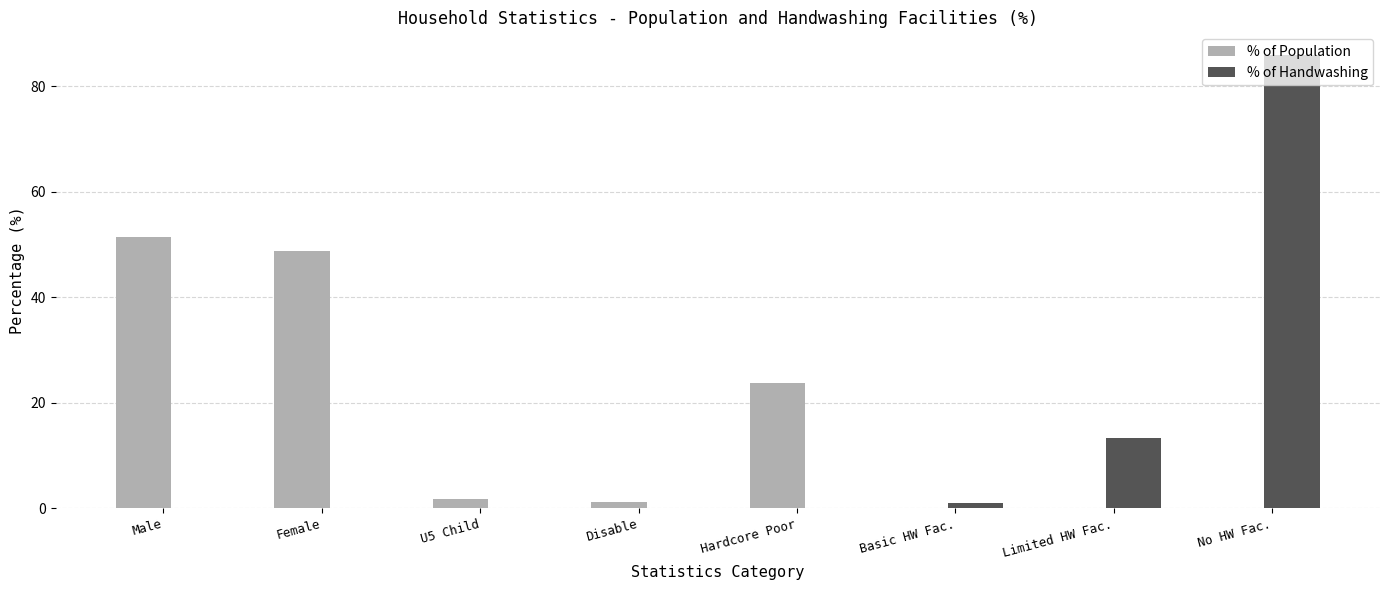

Between U5 Child and Hardcore Poor, which series saw the biggest shift?

% of Population